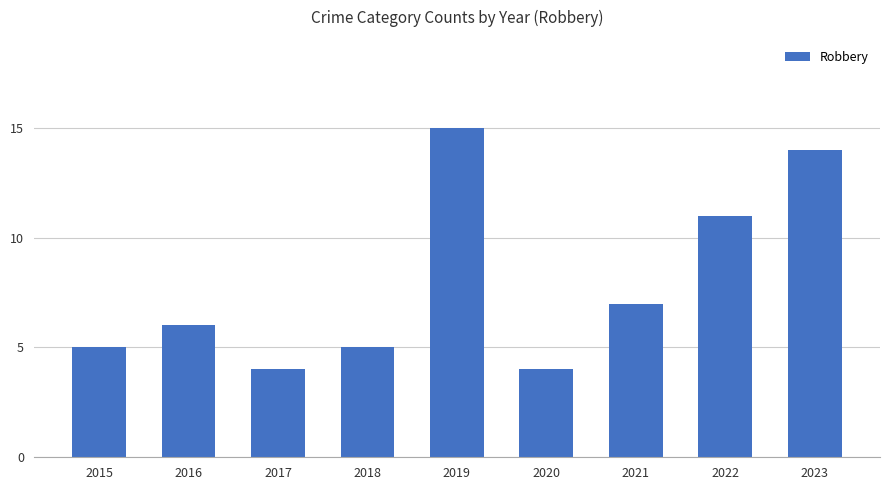

What is the value of the 7th bar from the left?

7